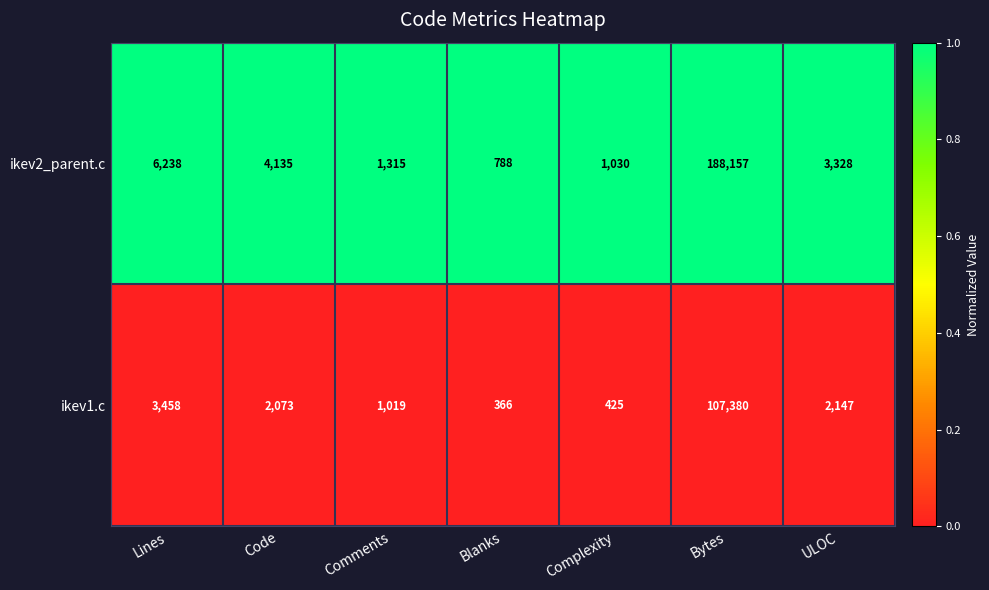

Reading left to right, extract all data points from this chart.

ikev2_parent.c: 6238	4135	1315	788	1030	188157	3328
ikev1.c: 3458	2073	1019	366	425	107380	2147